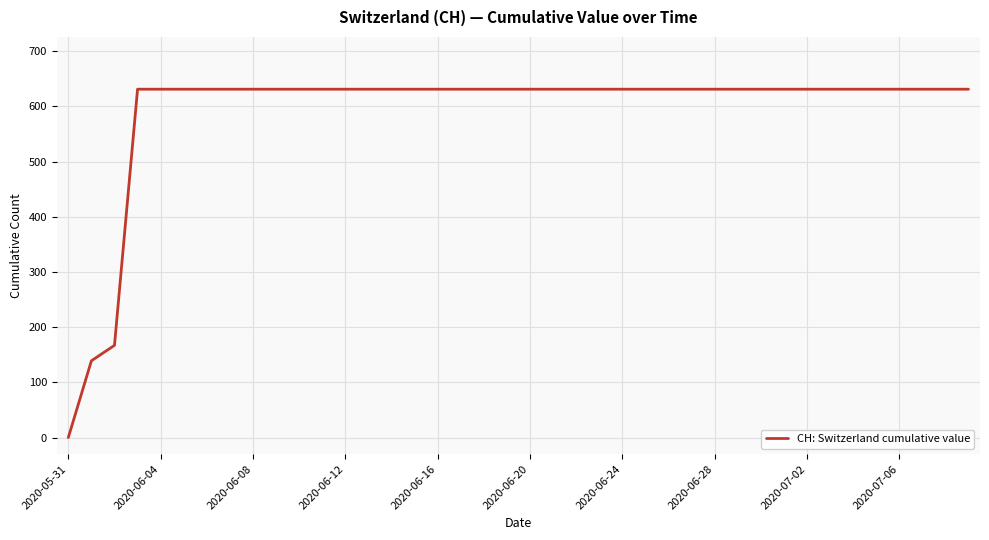

What is the difference between the maximum and minimum values?

631